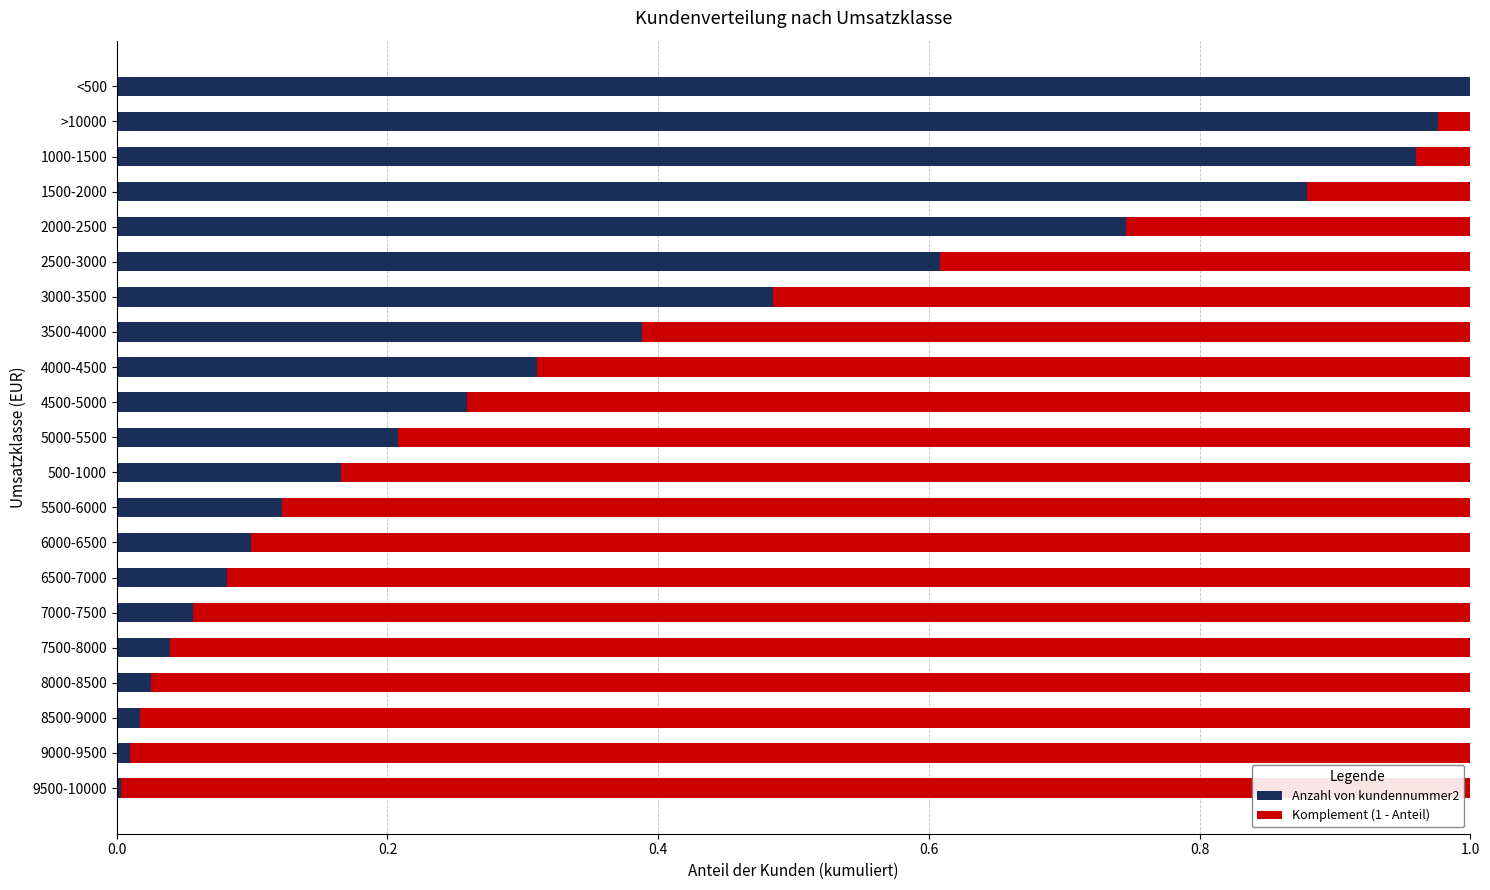

At which label does Anzahl von kundennummer2 reach its peak?

<500